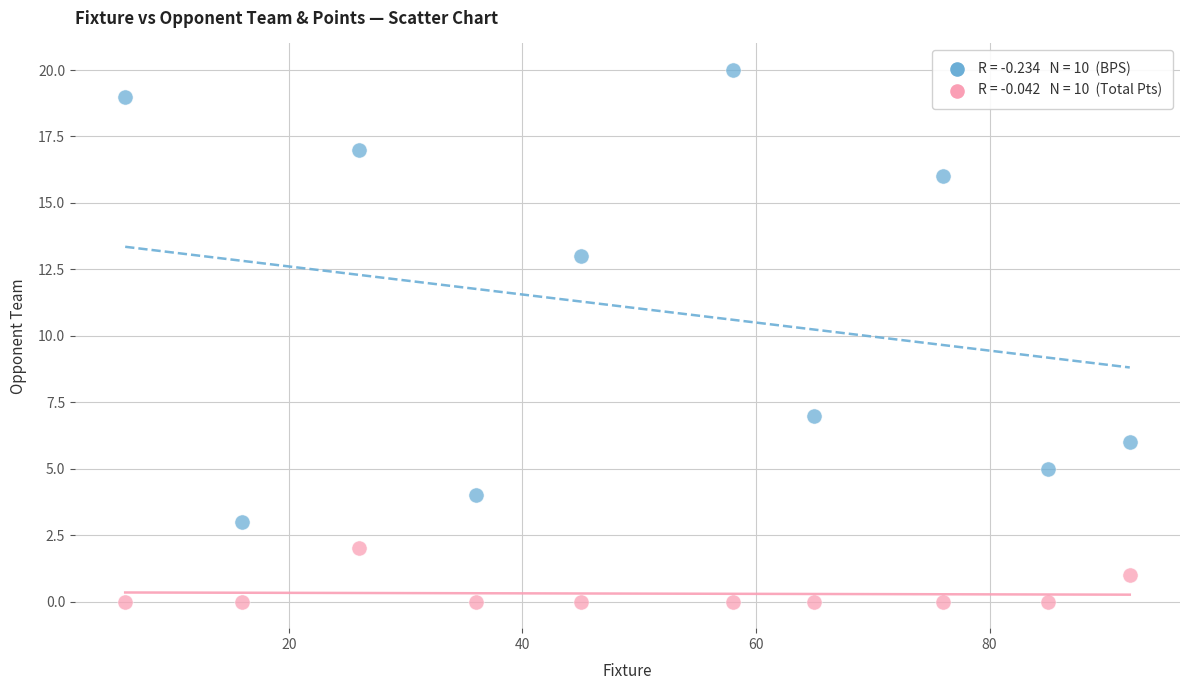

Across all data points, what is the range of Y values (max minus min)?

20